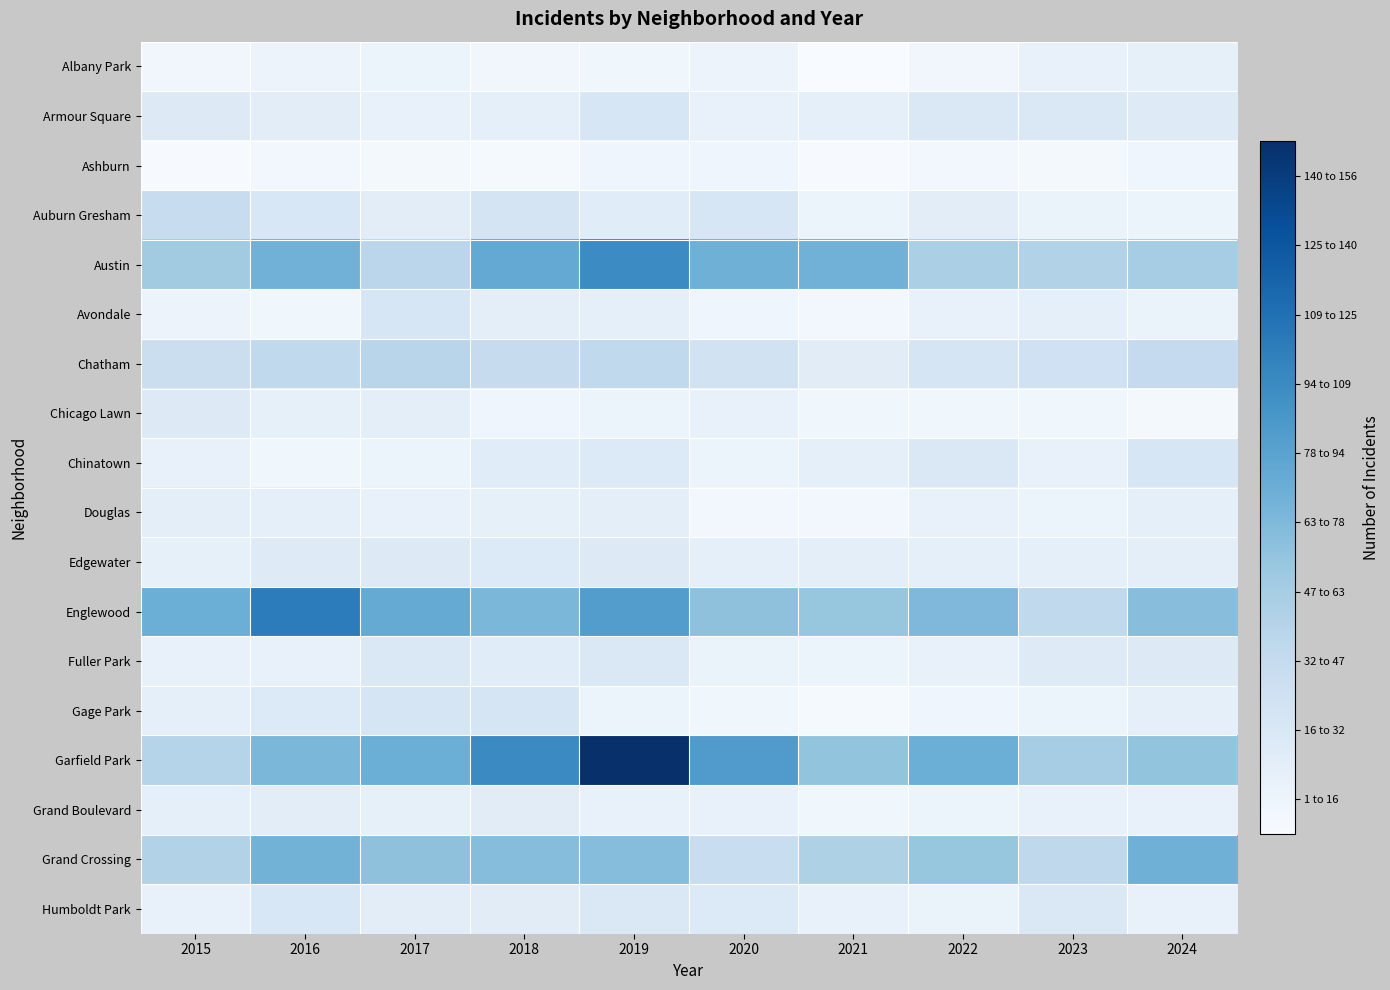

What is the greatest value displayed?

156